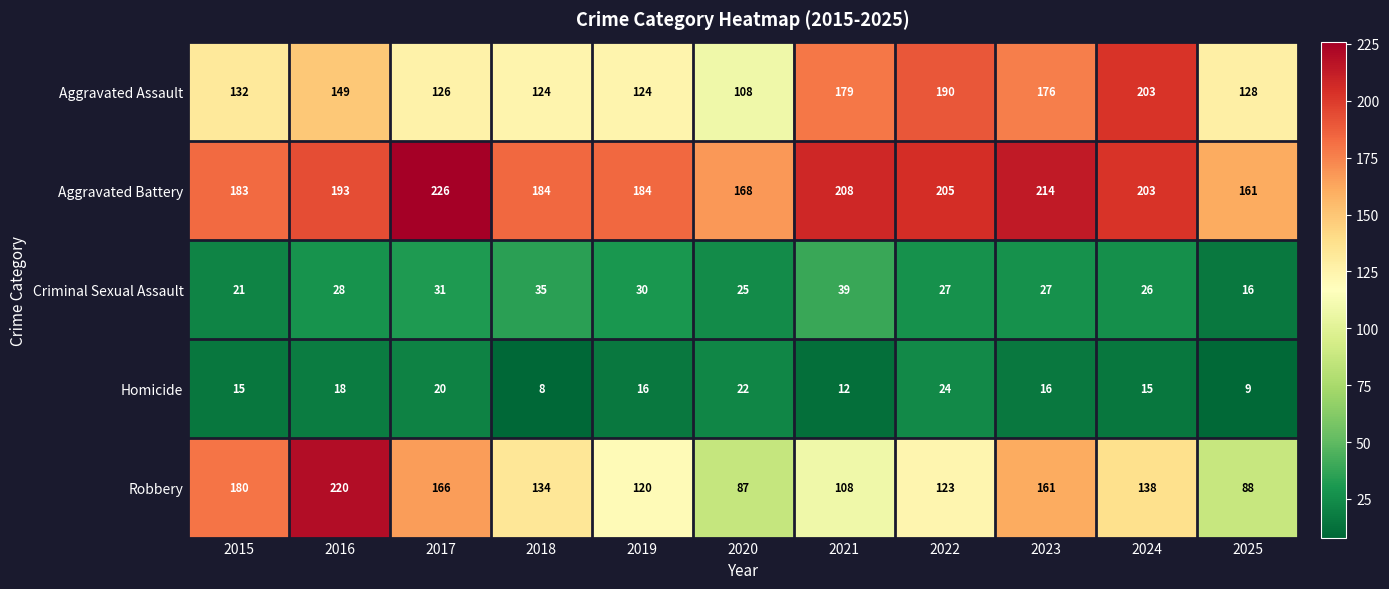

How many Homicide values are between 12 and 20?

7